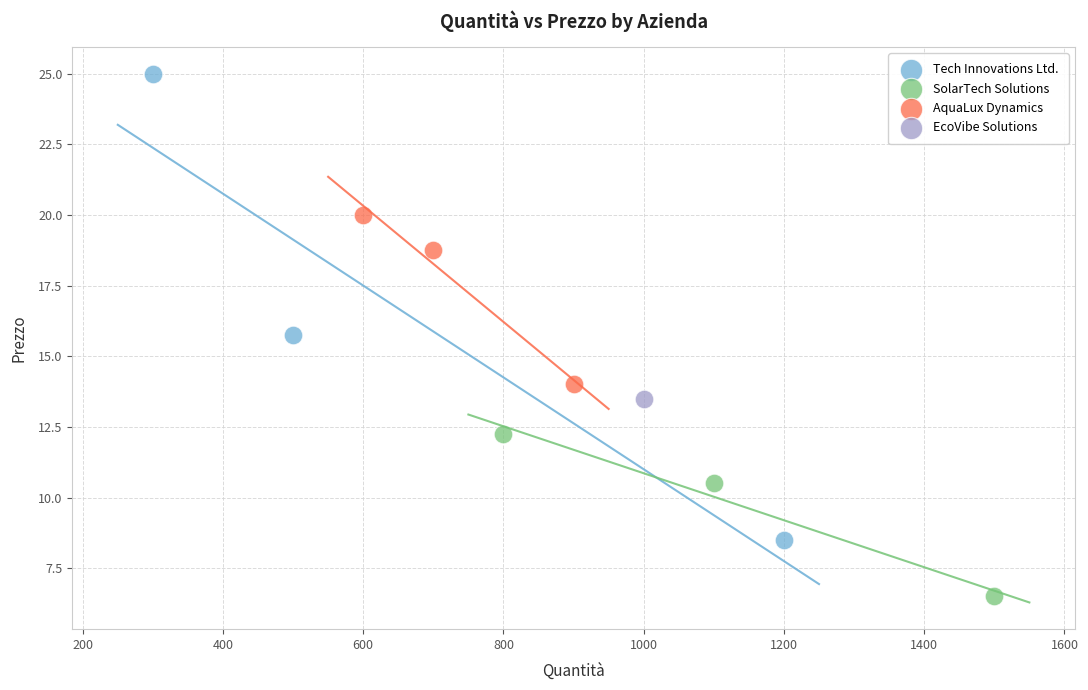

What are all the series names shown in the legend?

Tech Innovations Ltd., SolarTech Solutions, AquaLux Dynamics, EcoVibe Solutions